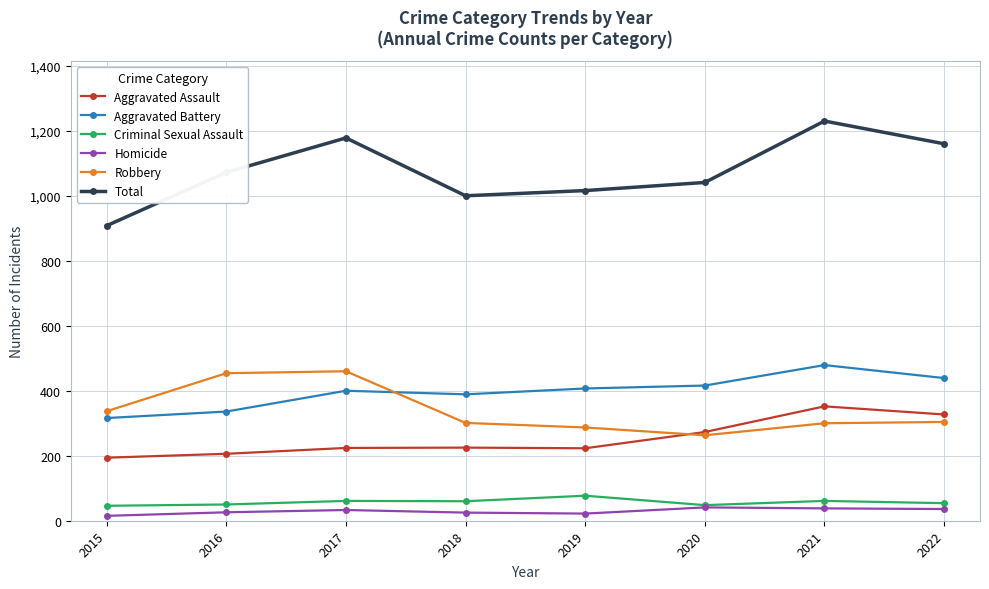

Which series has the largest total across all categories?

Total